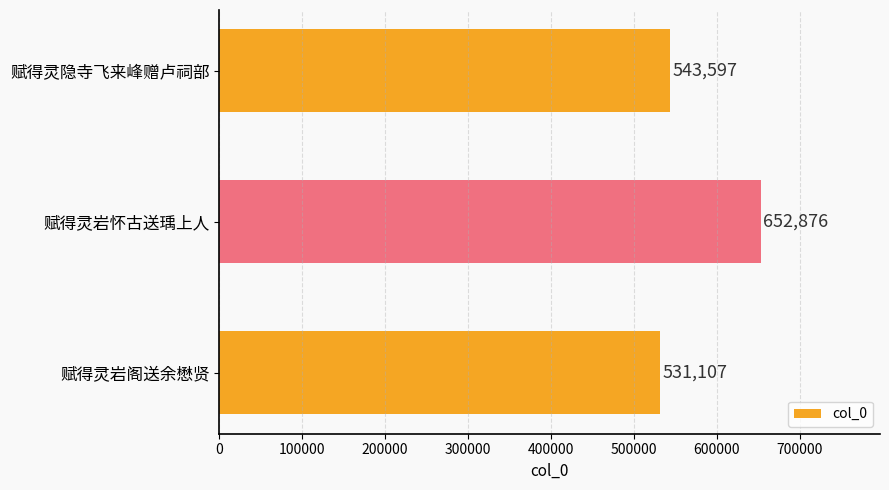

What is the label of the 3rd bar from the bottom?

赋得灵隐寺飞来峰赠卢祠部